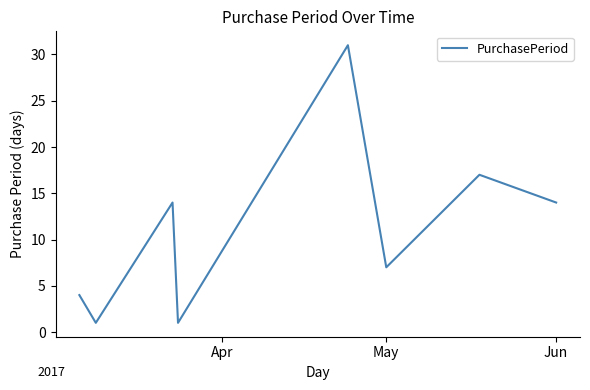

What is the smallest value displayed?

1